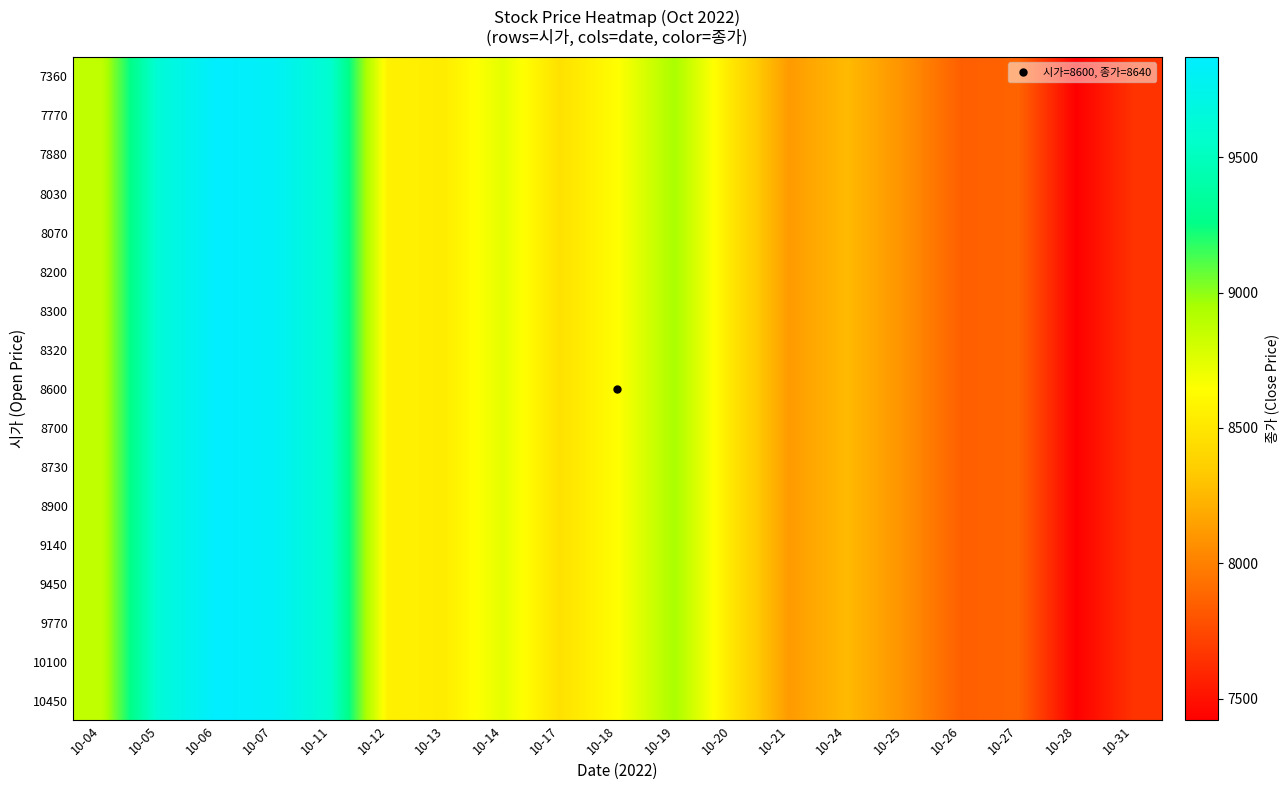

What is the total value across all series at 10-14?

148580